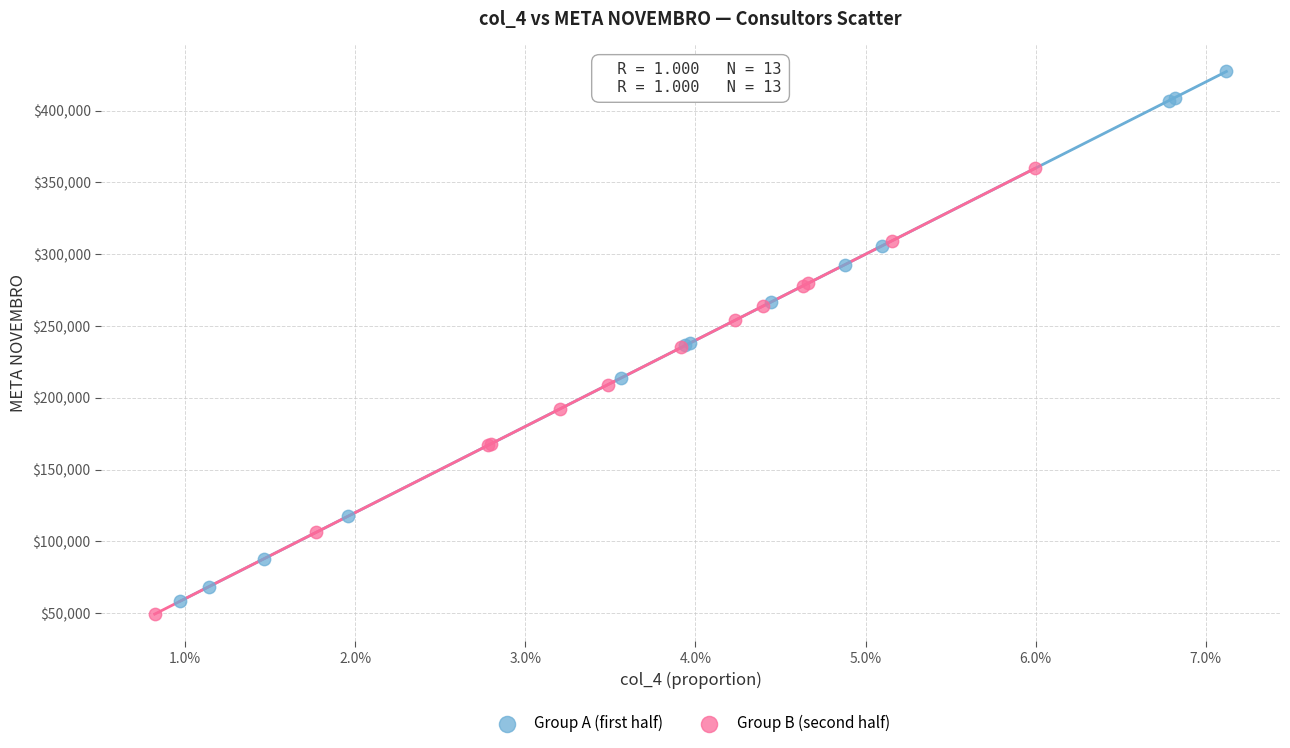

Which series has the largest Y range (max minus min)?

Group A (first half)